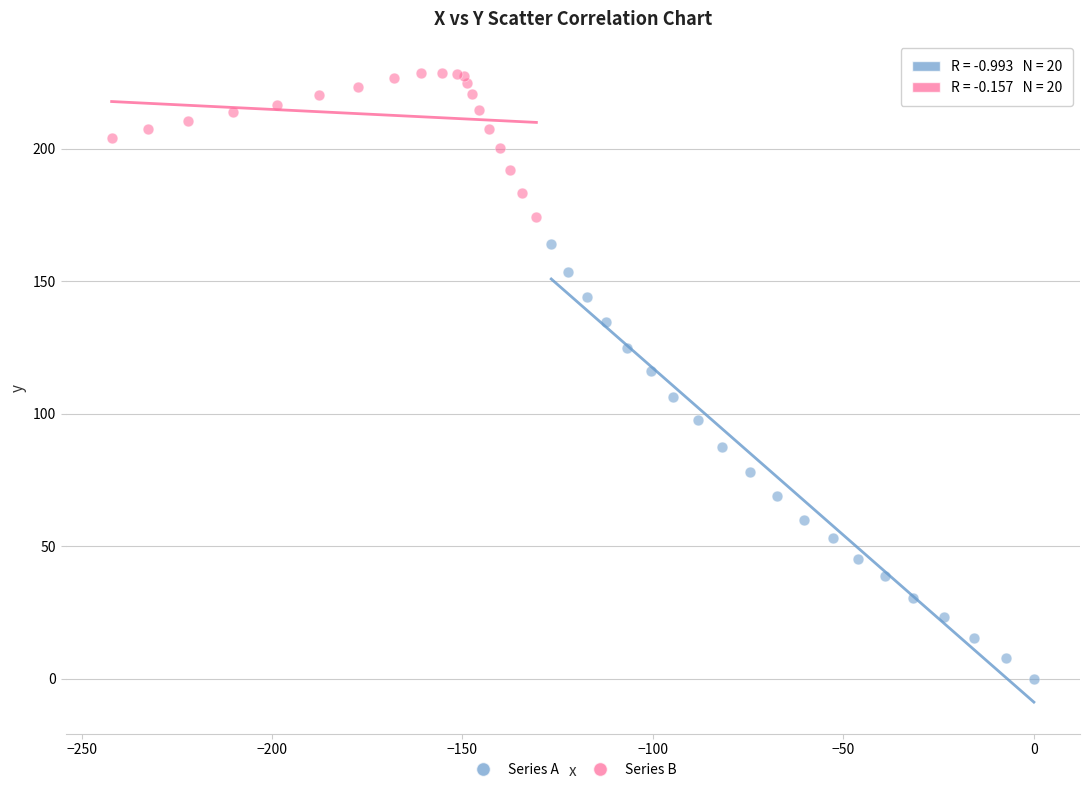

Which series has the widest spread of Y values?

Series A